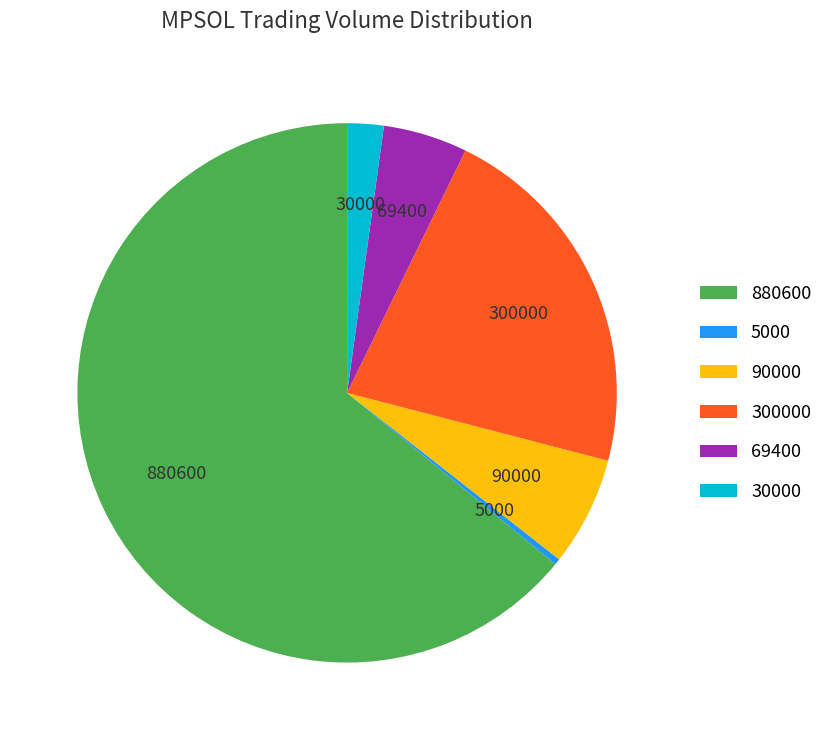

Which category accounts for the majority?

880600